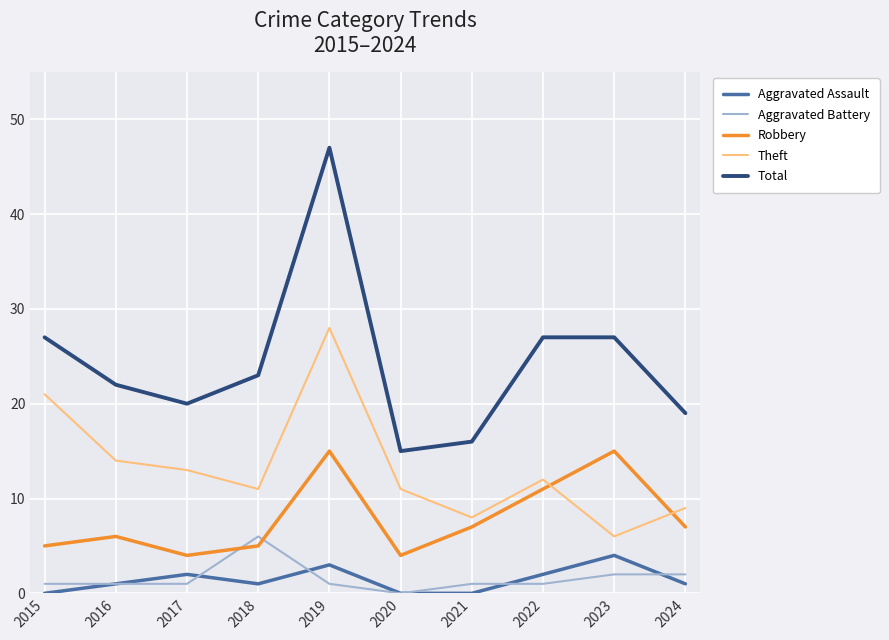

Which series has the widest spread of values?

Total